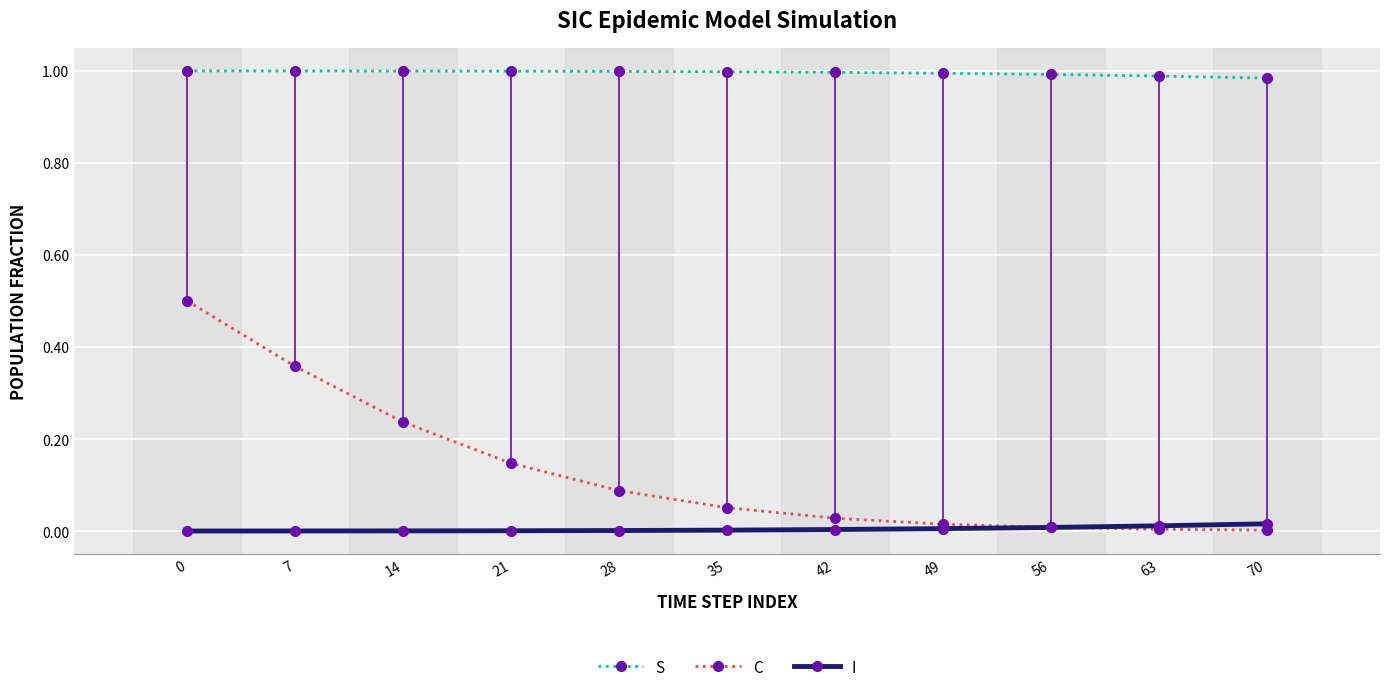

Rank the series by their maximum value, from lowest to highest.

I, C, S